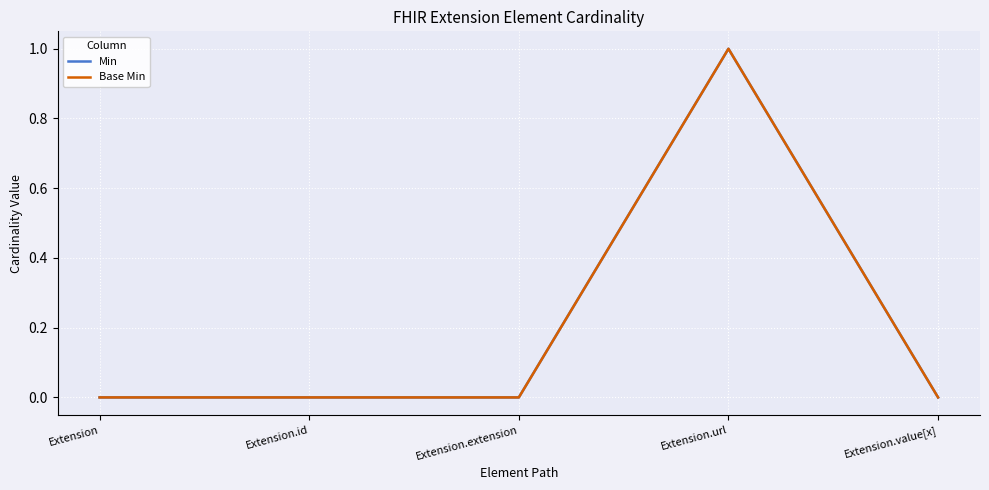

How many lines are shown in the chart?

2